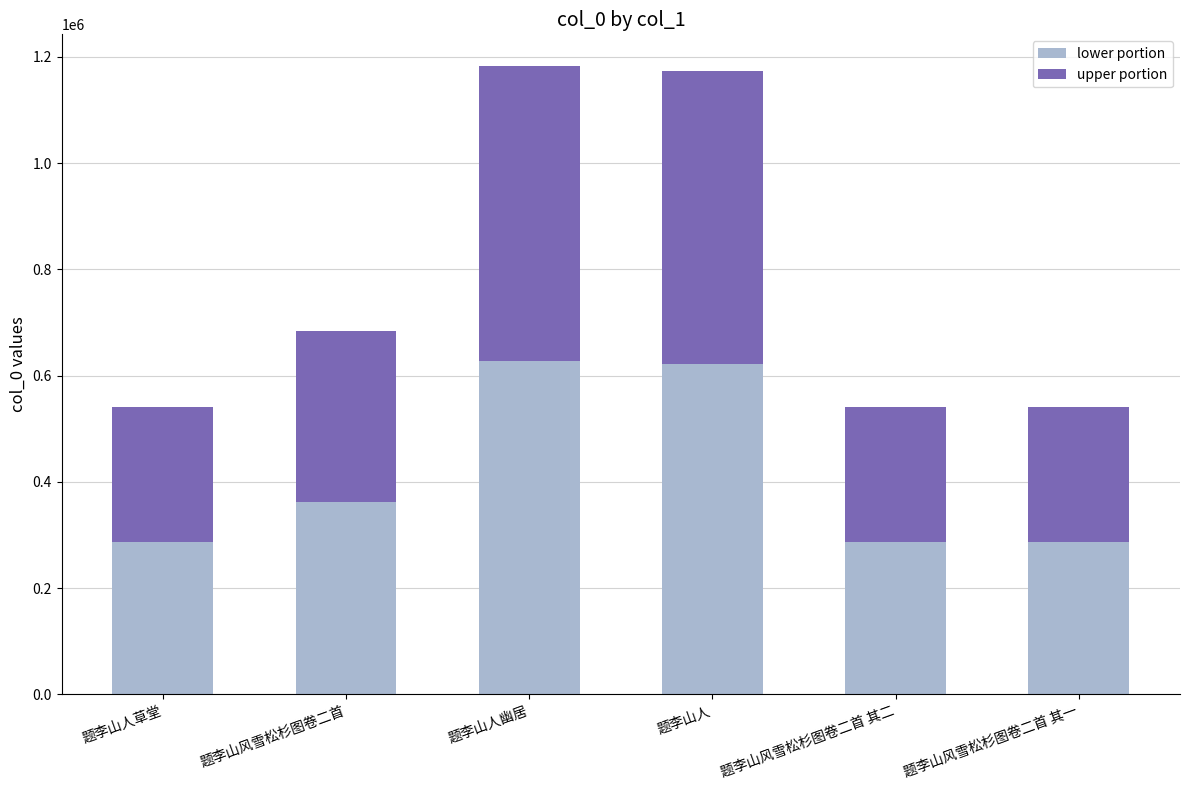

What is the value of the lower portion bar at the 3rd from the left?

627067.9